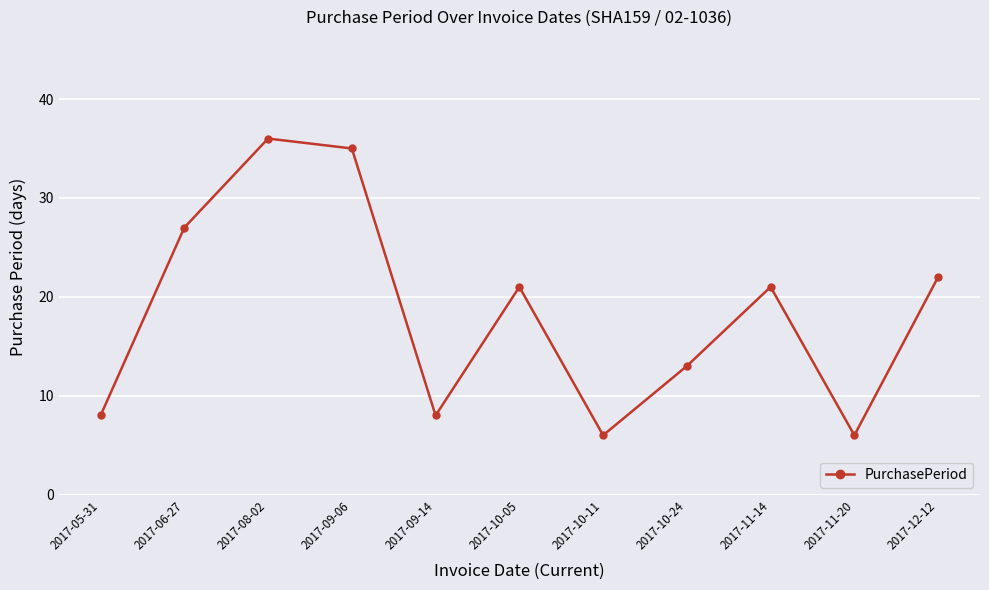

Where does the data first go above 21?

2017-06-27